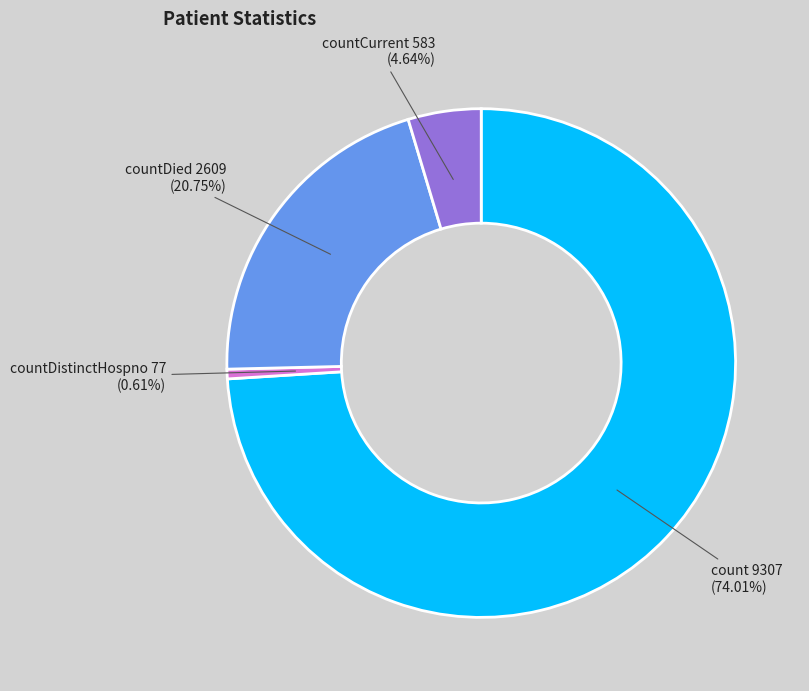

How many slices are in this pie chart?

4